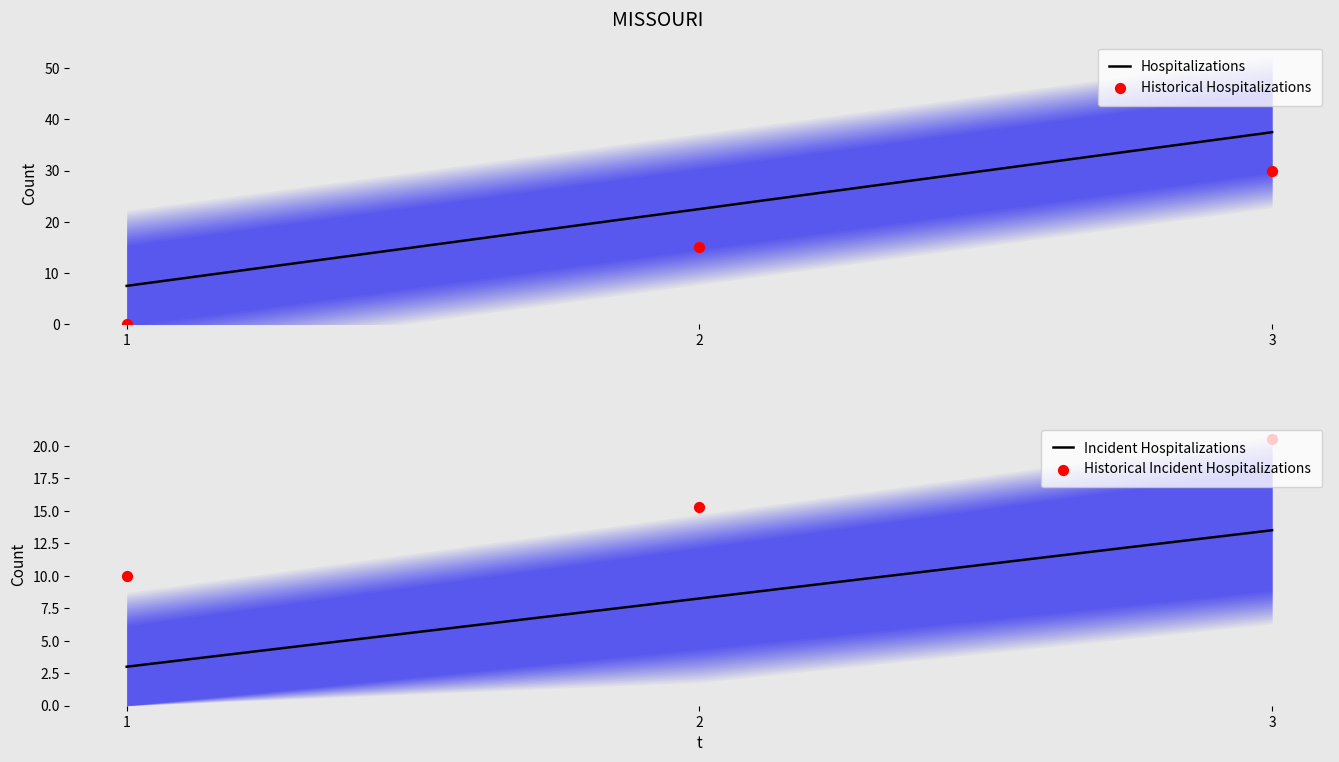

Which series has the widest spread of Y values?

Hospitalizations